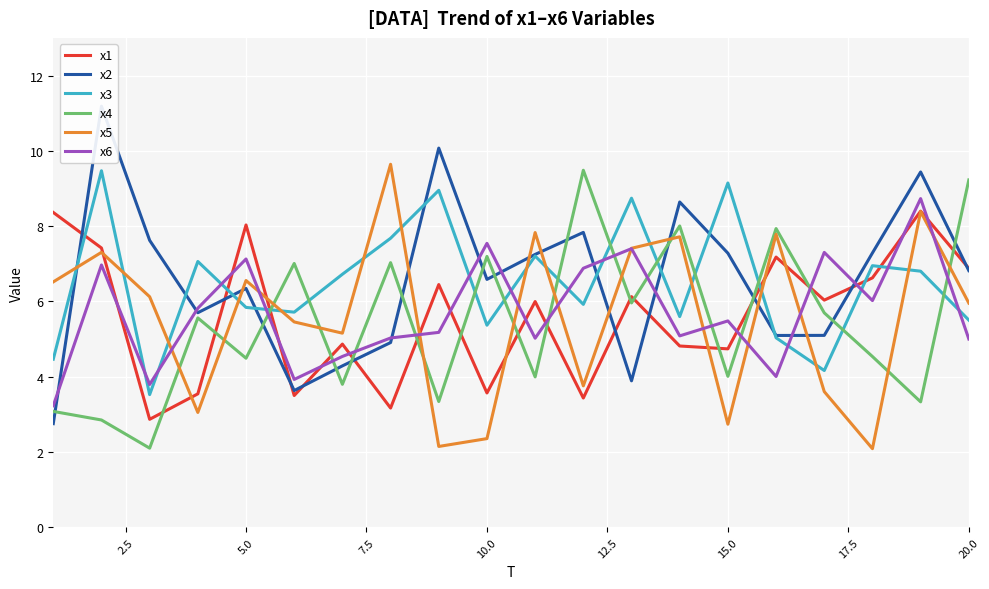

What is the maximum value for x1?

8.4